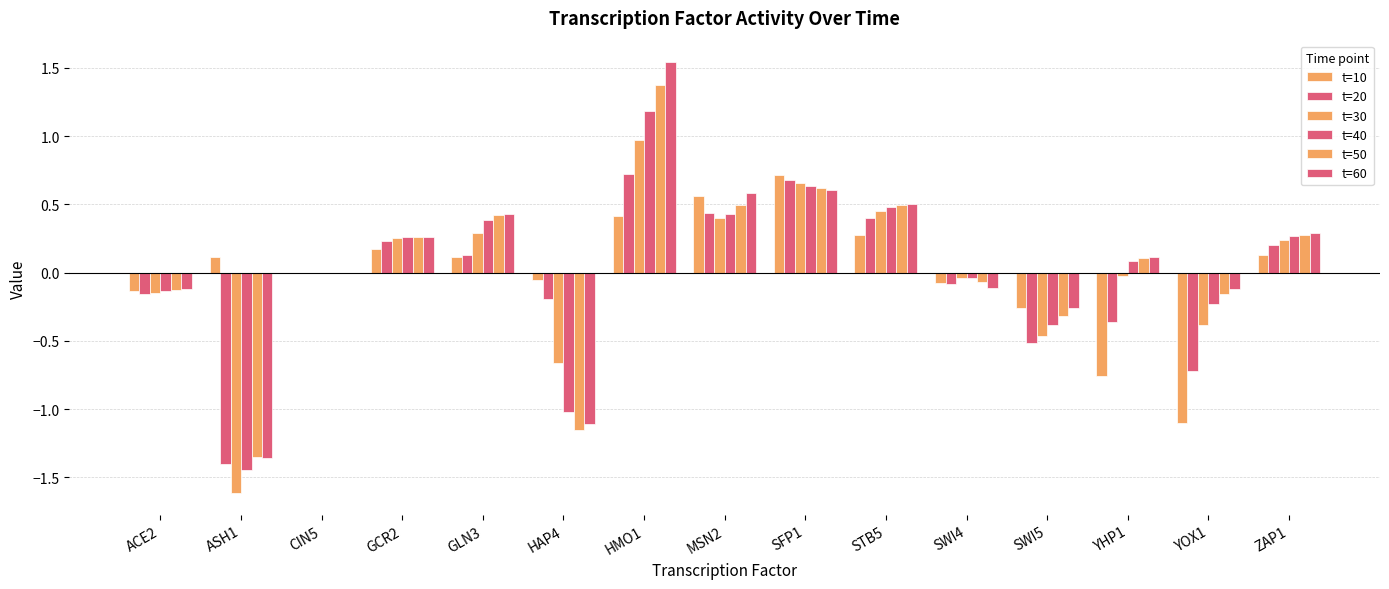

The value of t=50 at HMO1 is 2.3. True or false?

False